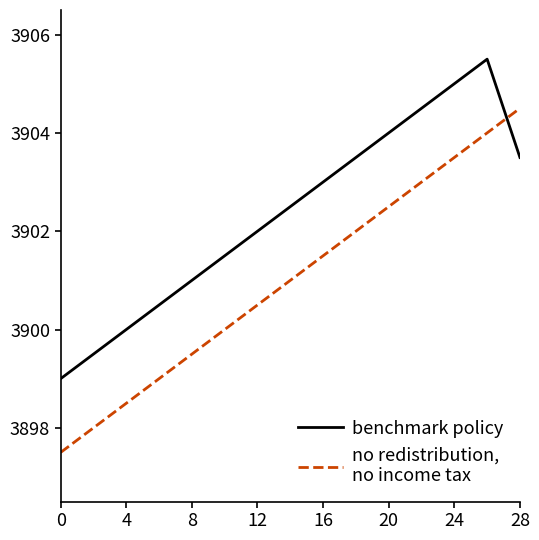

What is the maximum value shown in the chart?

3905.5